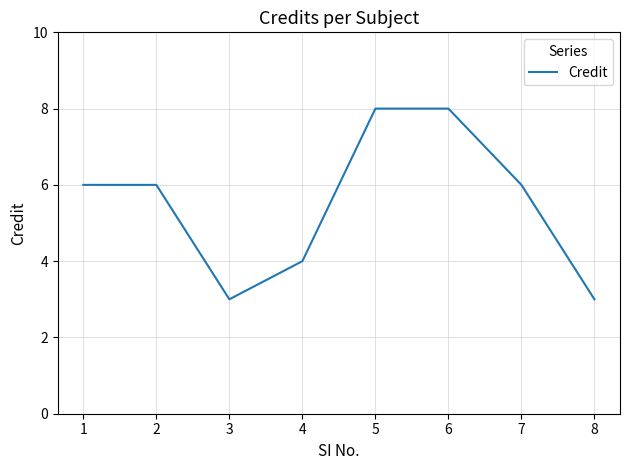

The value at 6 is 14. True or false?

False